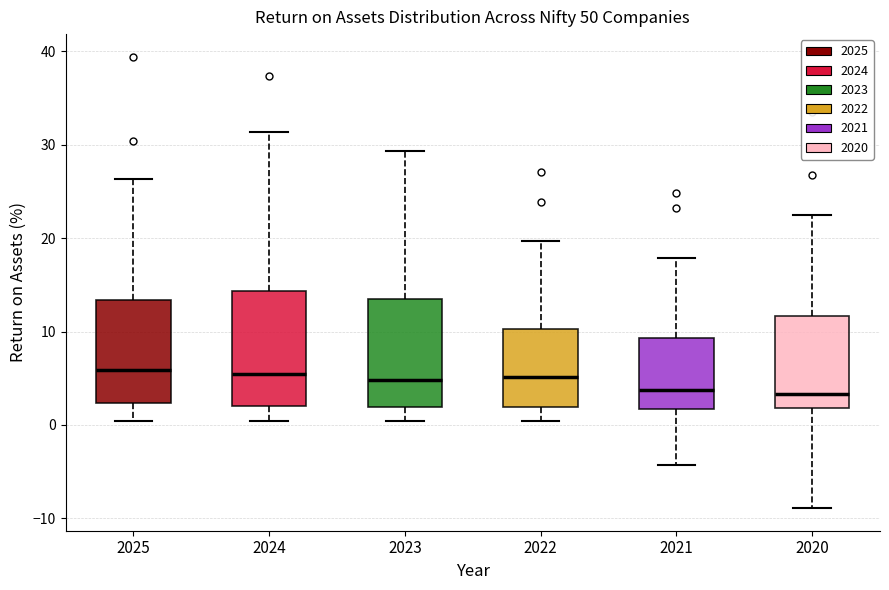

Where does the lower whisker of the box at x = 2025 end on the y-axis? The values are not printed on the chart, so give them approximately, as read against the axis.

0